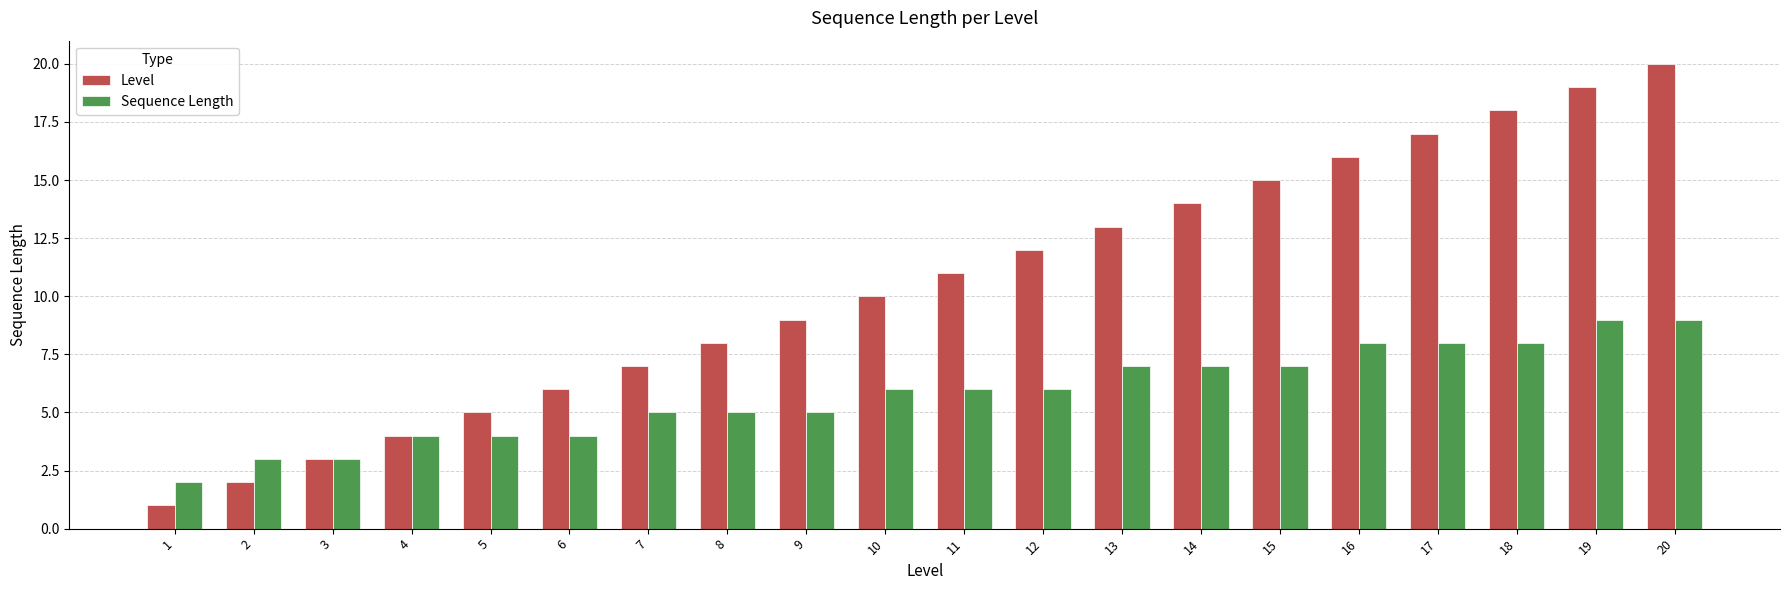

What is the total value across all series at 1?

3